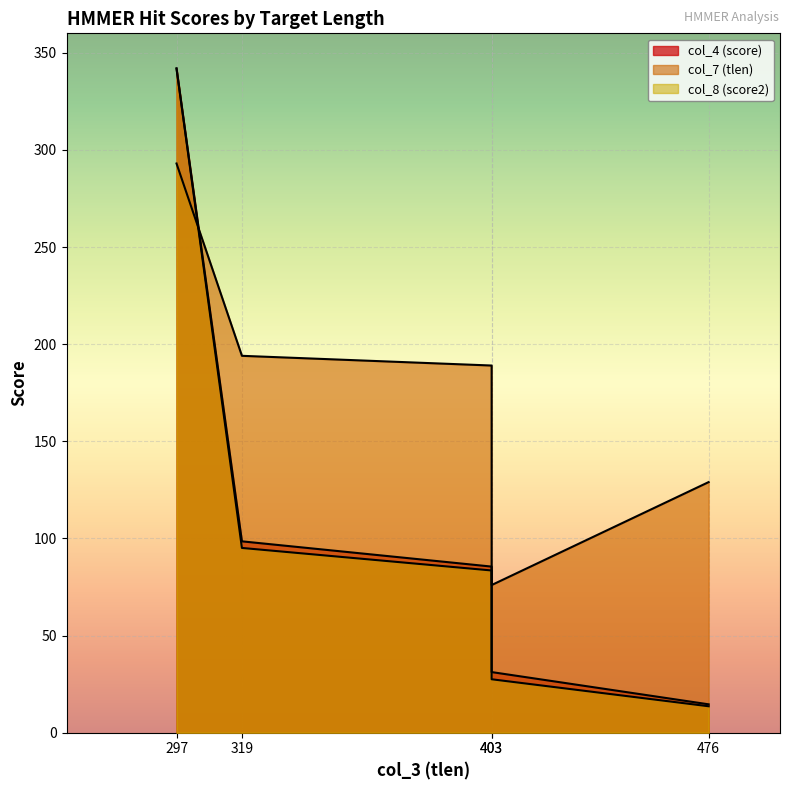

What are all the series names shown in the legend?

col_4 (score), col_7 (tlen), col_8 (score2)